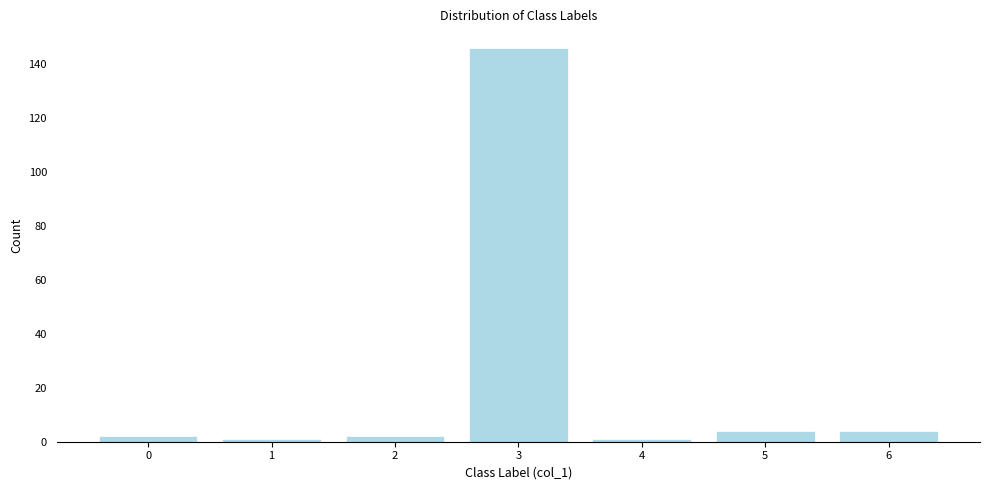

Reading left to right, what are all the values shown in this chart?

2	1	2	146	1	4	4